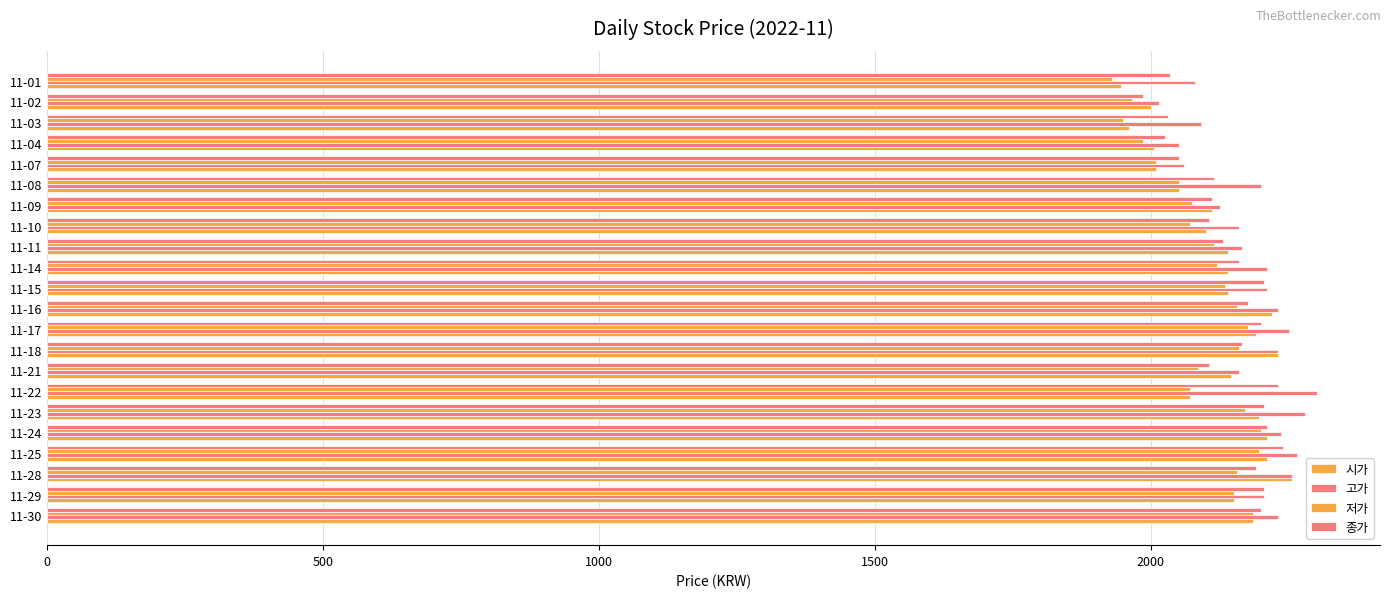

How many series are shown in this chart?

4